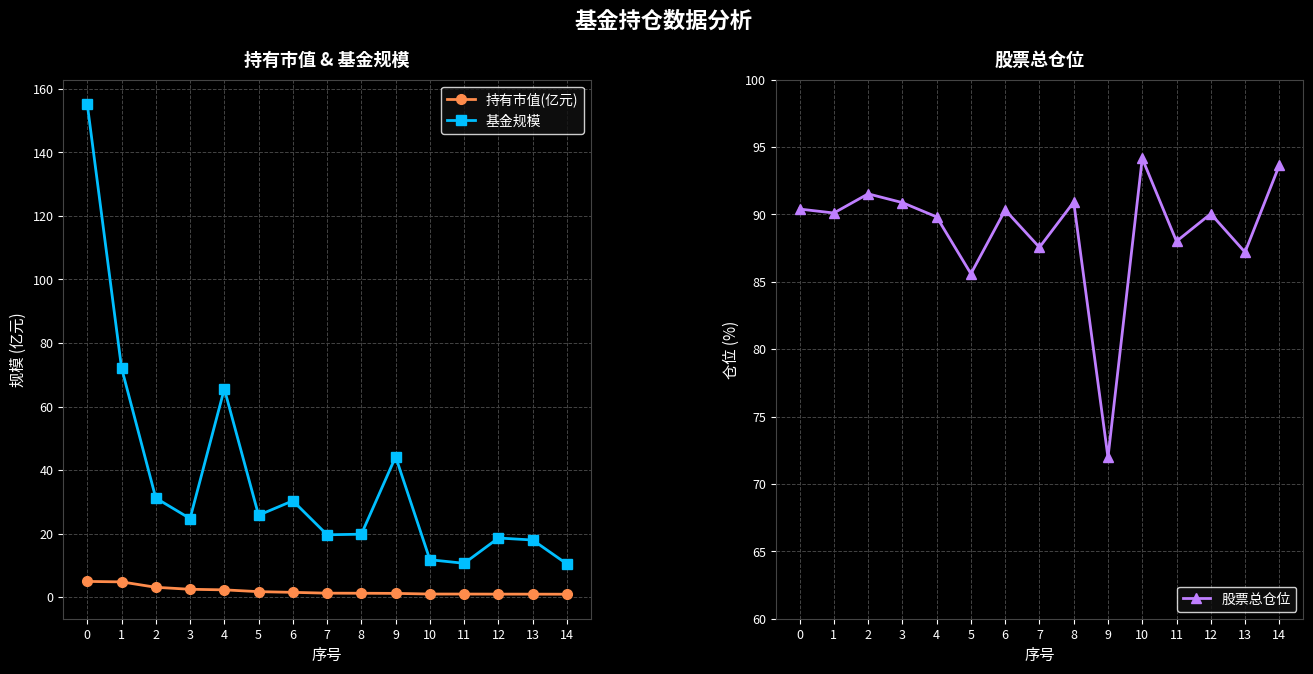

Reading left to right, what are all the values shown in this chart?

持有市值(亿元): 4.9	4.8	3.1	2.5	2.3	1.7	1.5	1.2	1.2	1.2	1.0	1.0	0.9	0.9	0.9
基金规模: 155.2	72.2	31.2	24.7	65.6	25.8	30.3	19.6	19.8	44.2	11.8	10.6	18.6	18.0	10.4
股票总仓位: 90.4	90.1	91.5	90.9	89.8	85.6	90.3	87.6	90.9	72.0	94.2	88.0	90.0	87.2	93.7